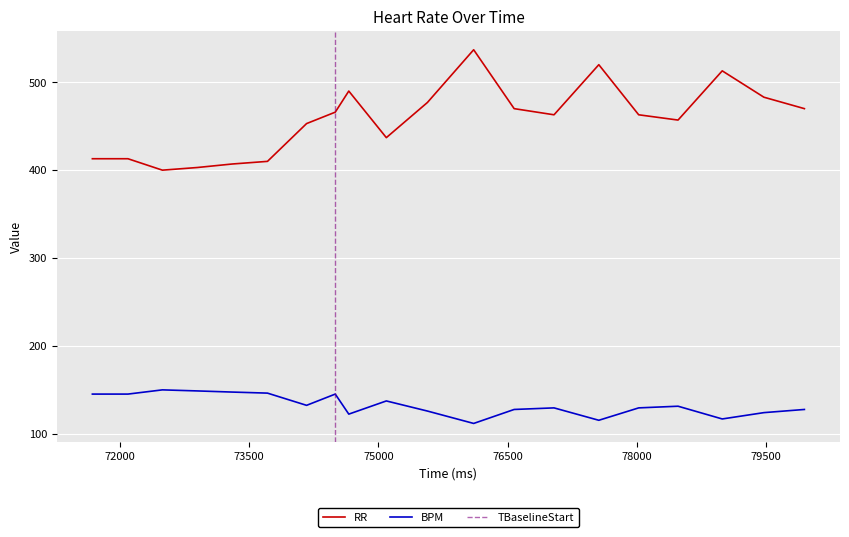

What is the sum of all RR values?

9145.0